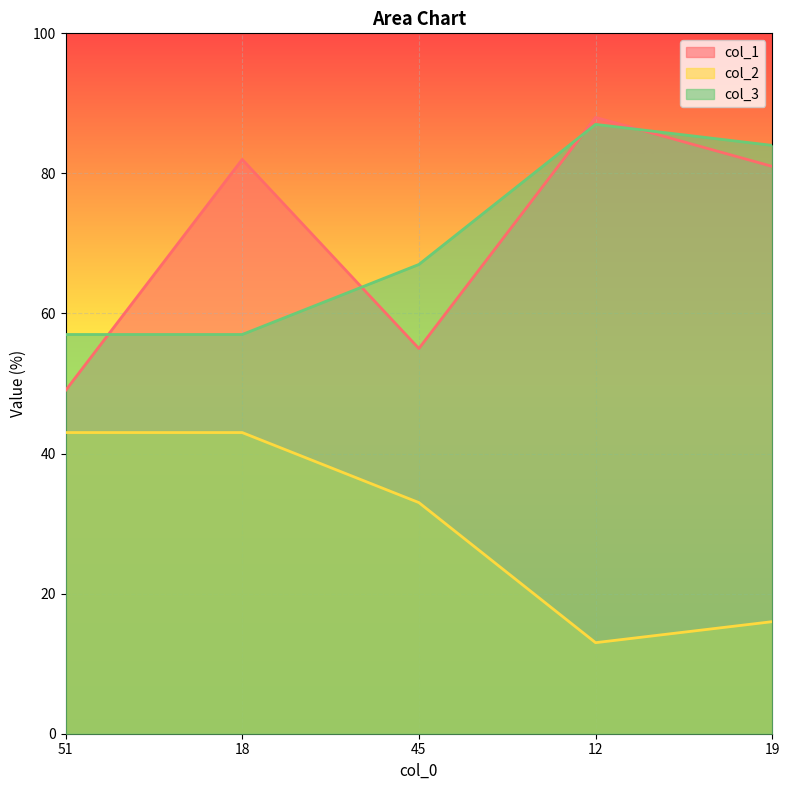

At which category does the chart reach its peak across all series?

12